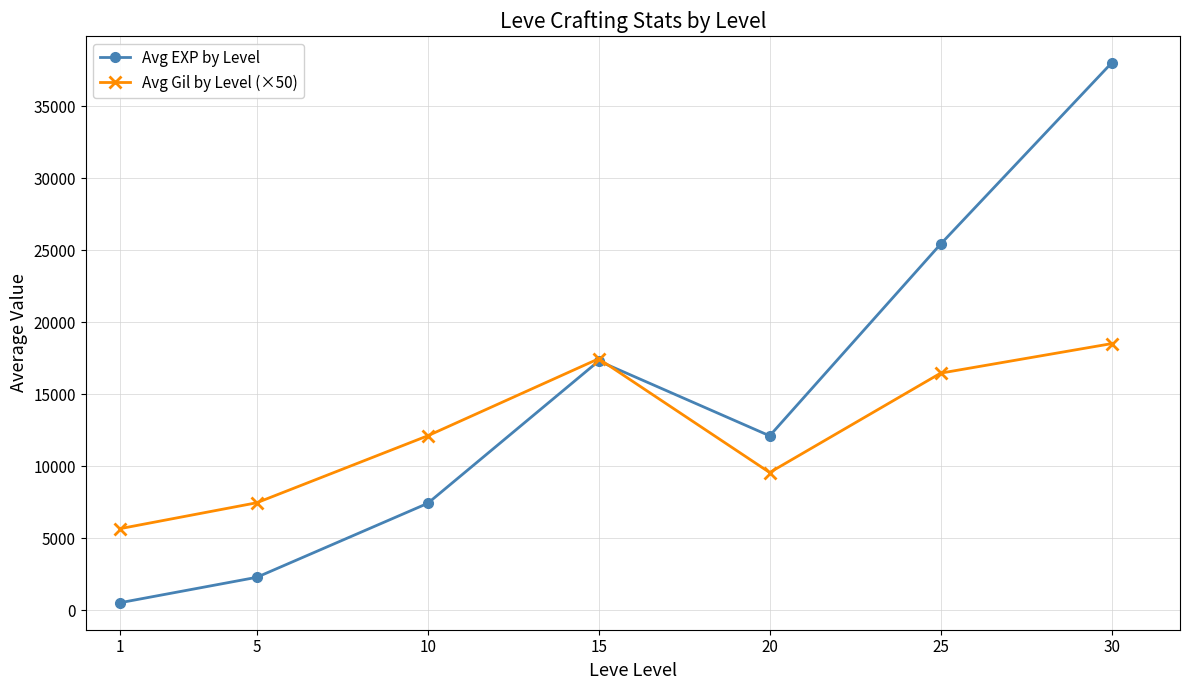

Rank the series by their maximum value, from lowest to highest.

Avg Gil by Level (×50), Avg EXP by Level